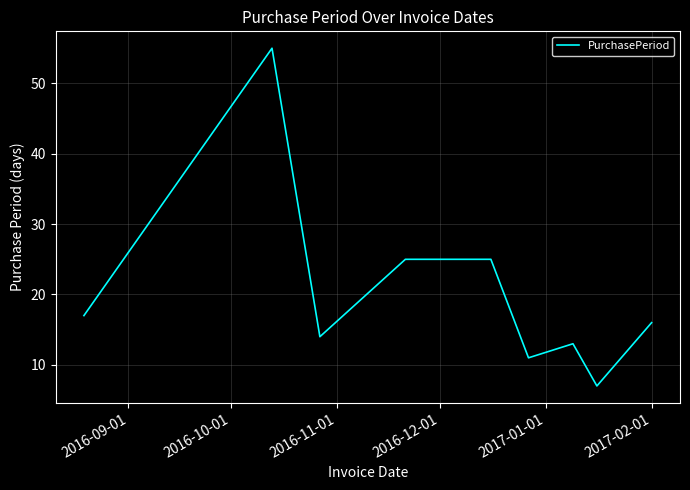

What is the sum of all values?

183